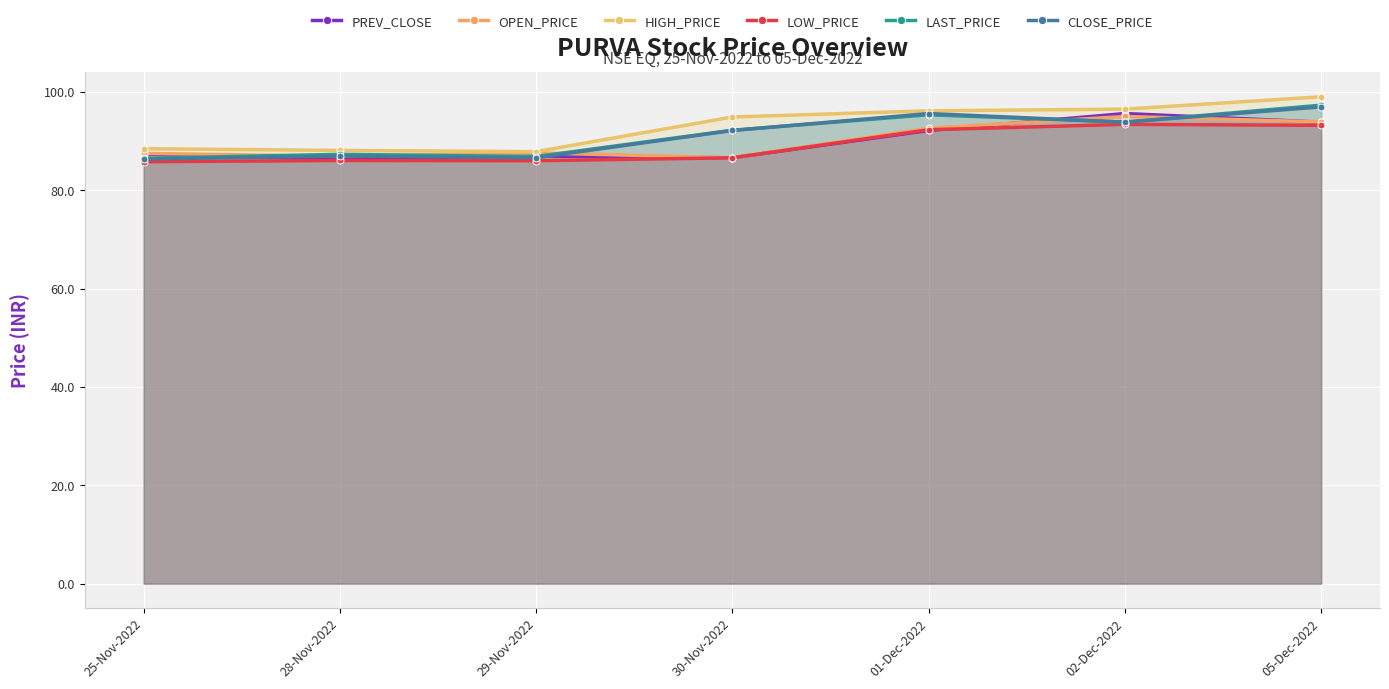

What is the difference between the highest and lowest values at 29-Nov-2022?

1.8